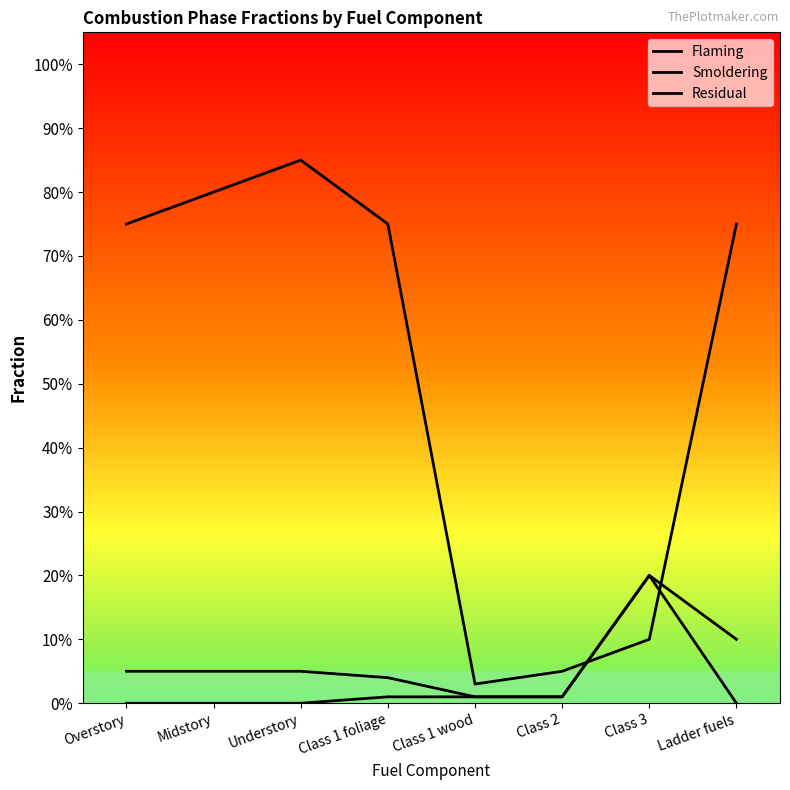

What position from the left is Class 1 foliage?

4